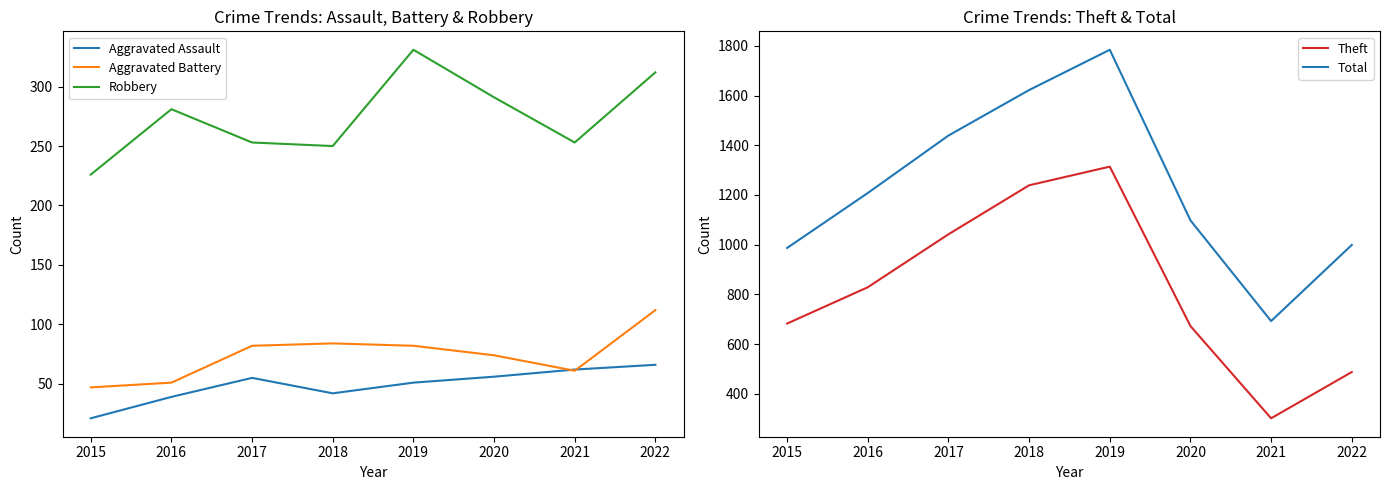

Where is the first local minimum for Aggravated Assault?

2018